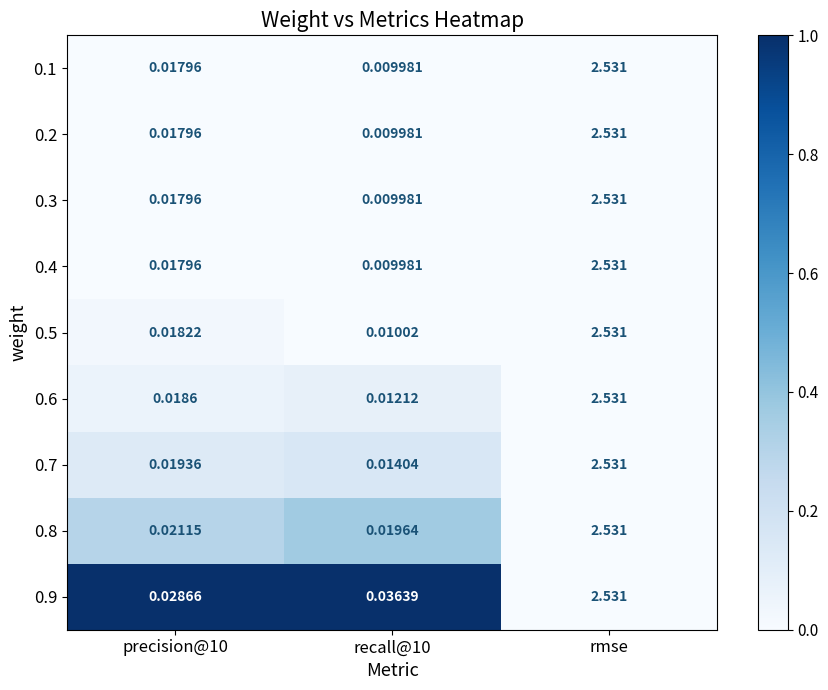

At which category is the sum across all series the highest?

rmse